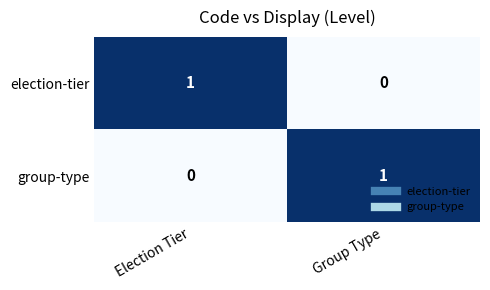

What is the spread (max minus min) of values at Election Tier?

1